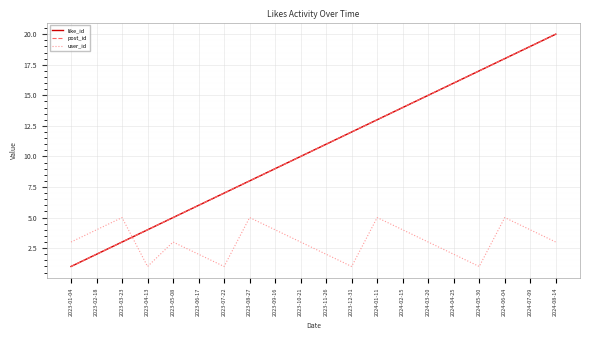

What is the difference between the user_id values at 2024-02-15 and 2024-03-20?

1